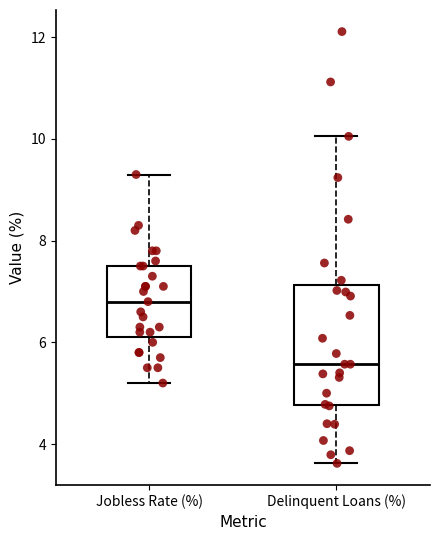

Reading left to right, transcribe this box plot: for each box, give where its median line is, the range the box spans, and where its two whiskers end, as read against the y-axis. The values are not printed on the chart, so give them approximately, as read against the axis.

Jobless Rate (%): median 6.8, box 6.2 to 7.6, whiskers 5.2 to 9.4
Delinquent Loans (%): median 5.6, box 4.8 to 7.2, whiskers 3.6 to 10.0